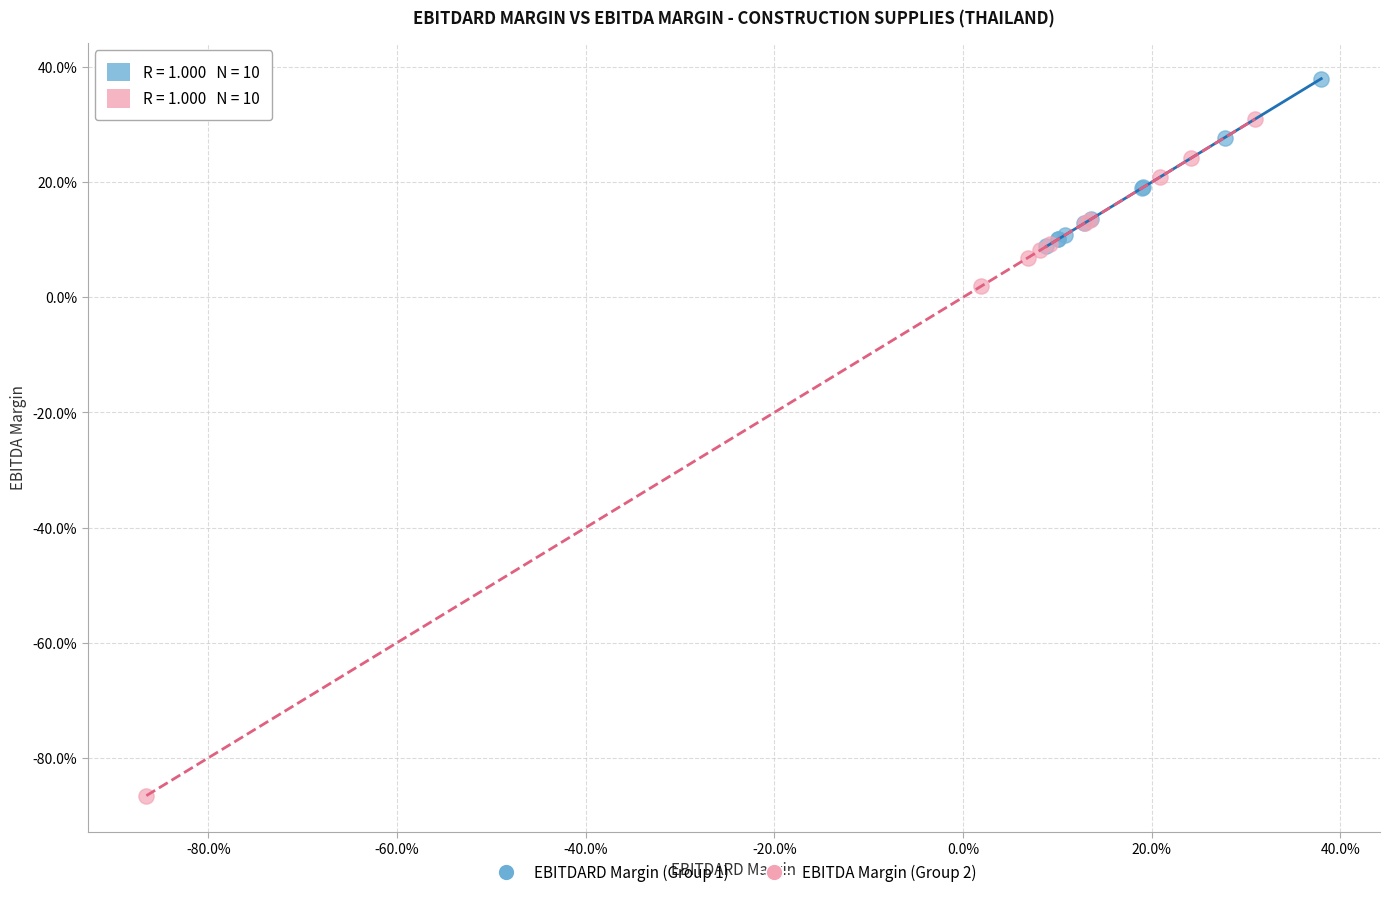

Which series contains the lowest Y value?

EBITDA Margin (Group 2)